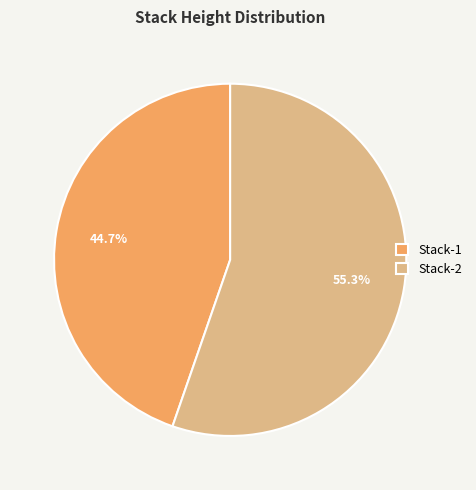

Is the sum of Stack-1 and Stack-2 greater than half?

Yes